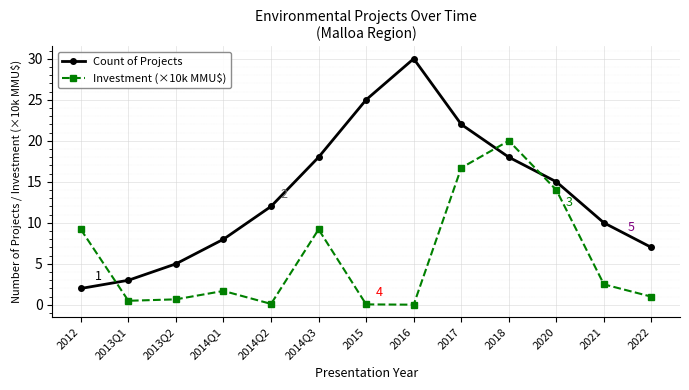

How many lines are shown in the chart?

2